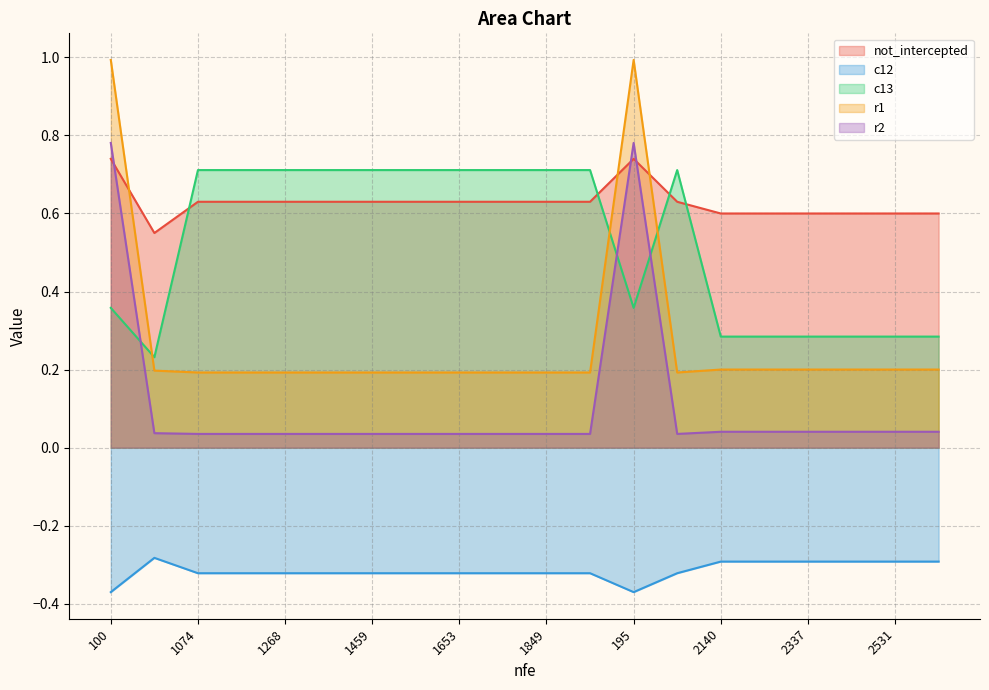

How many lines are shown in the chart?

5